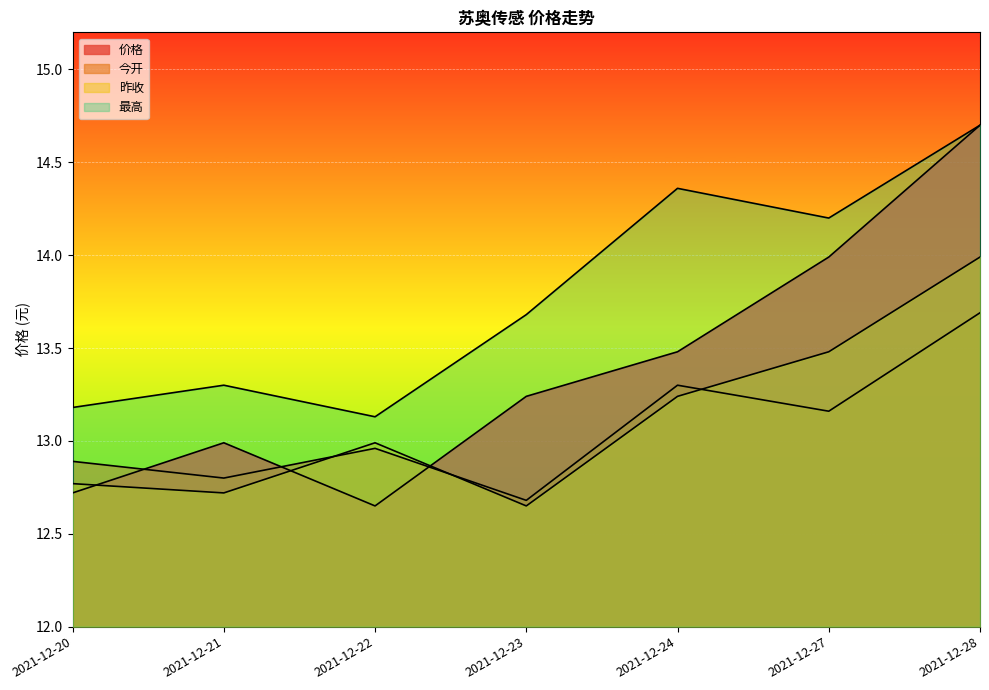

Where is the first local maximum for 最高?

2021-12-21